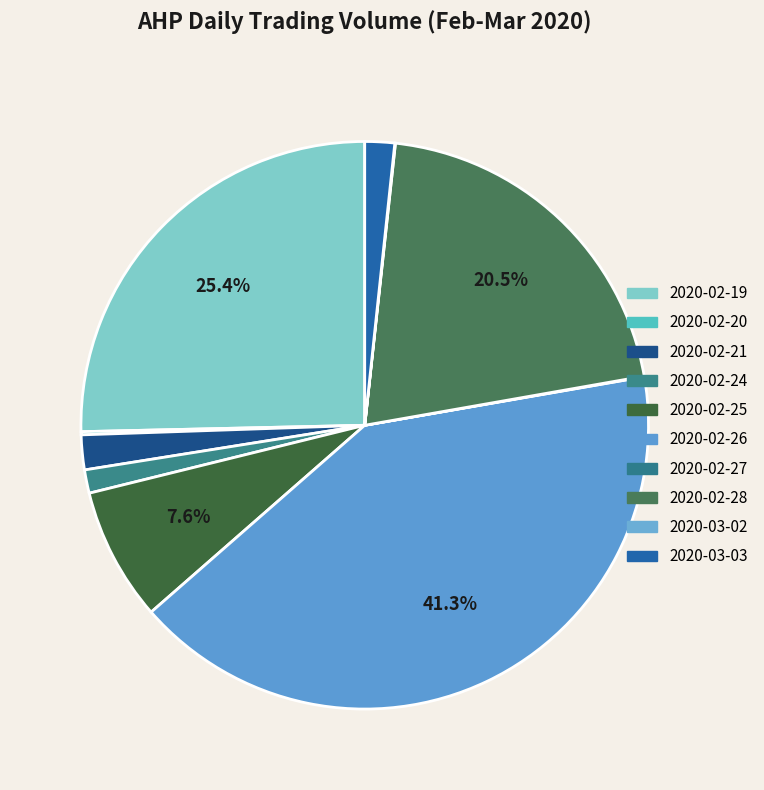

True or false: 2020-02-21 accounts for 14% of the total.

False